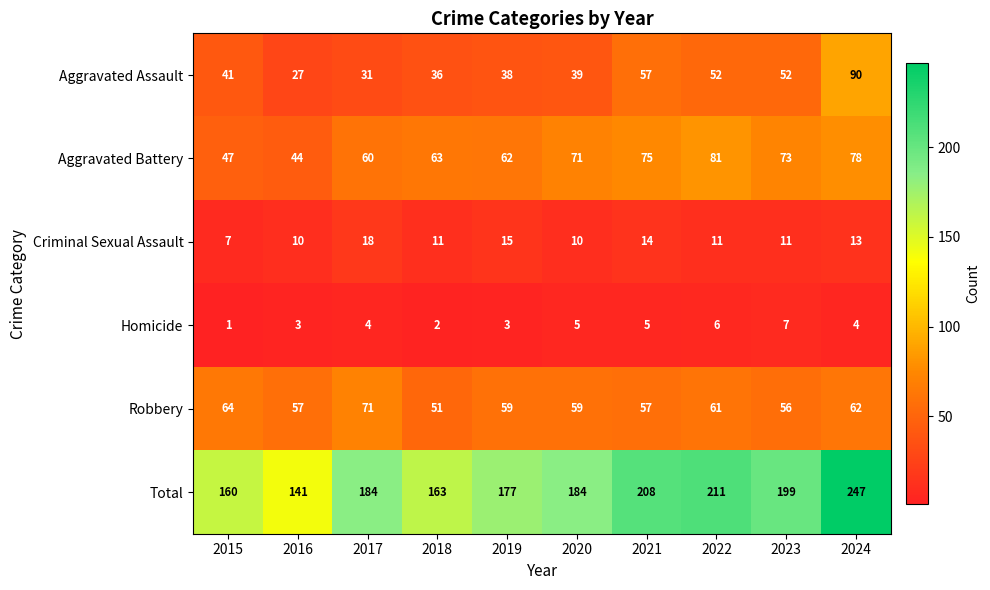

The value of Total at 2019 is 67. True or false?

False